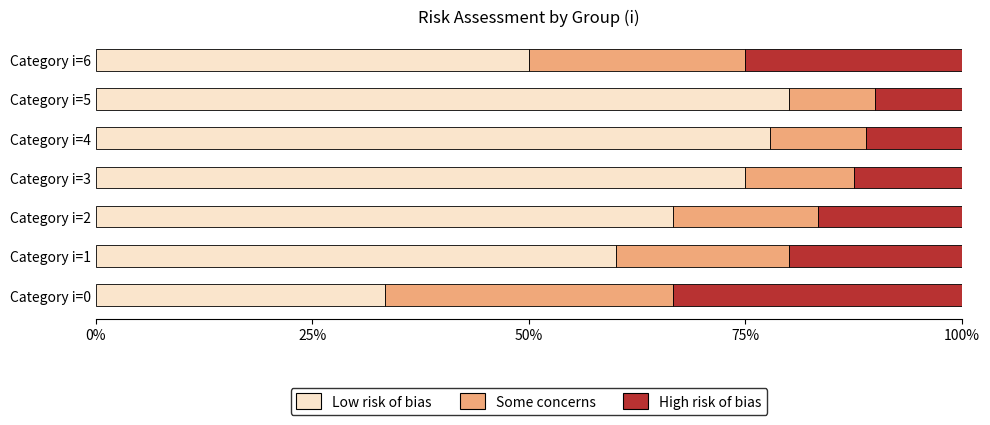

What is the total value across all series at Category i=2?

100.0